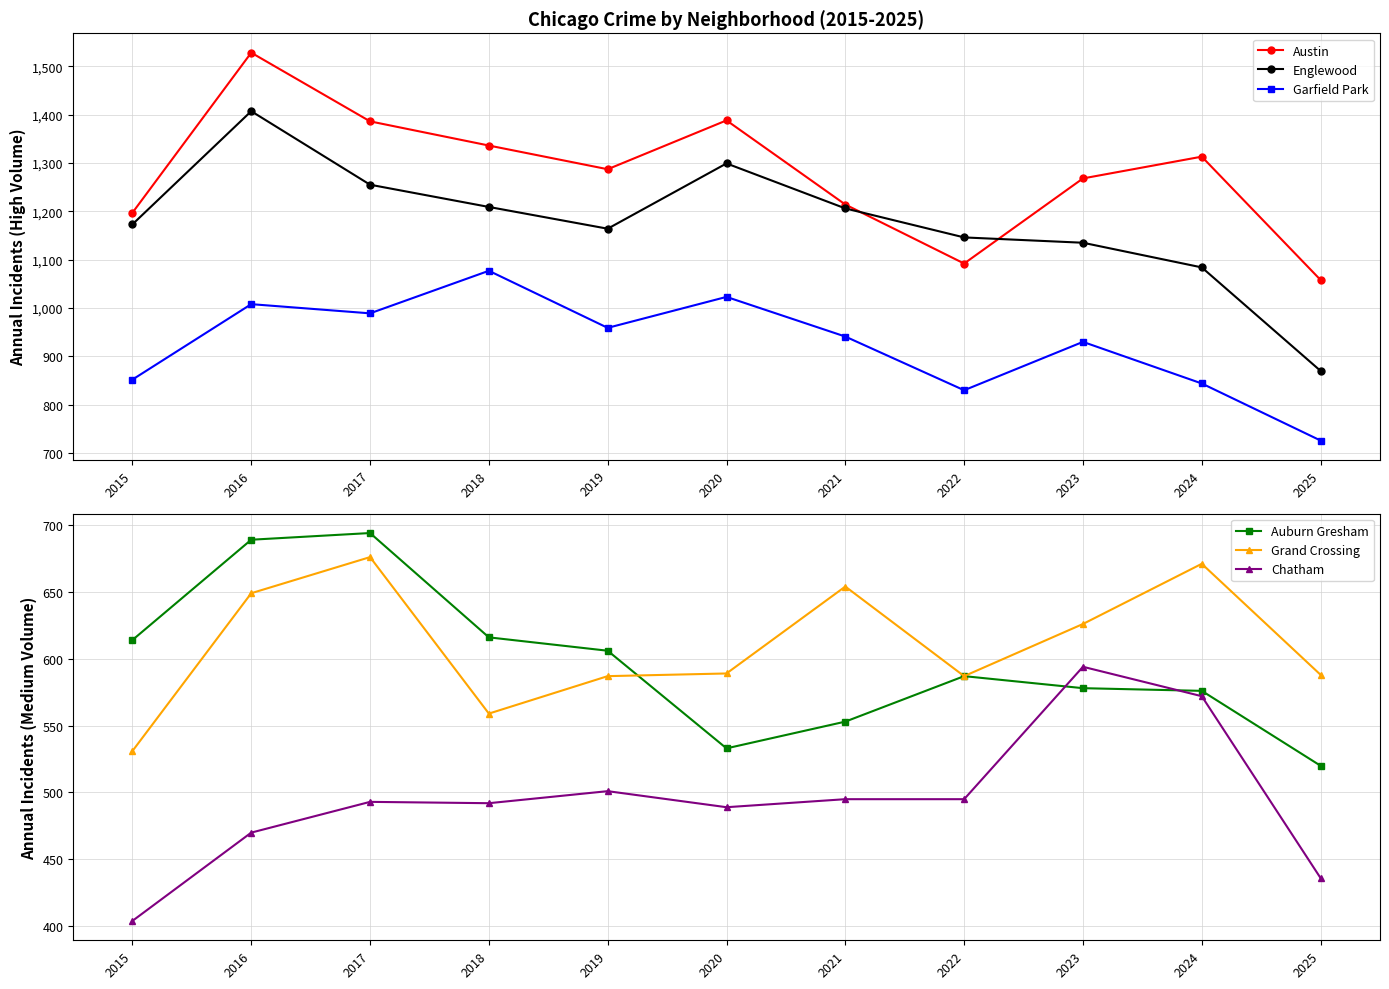

True or false: Garfield Park has a value of 1181 at 2025.

False